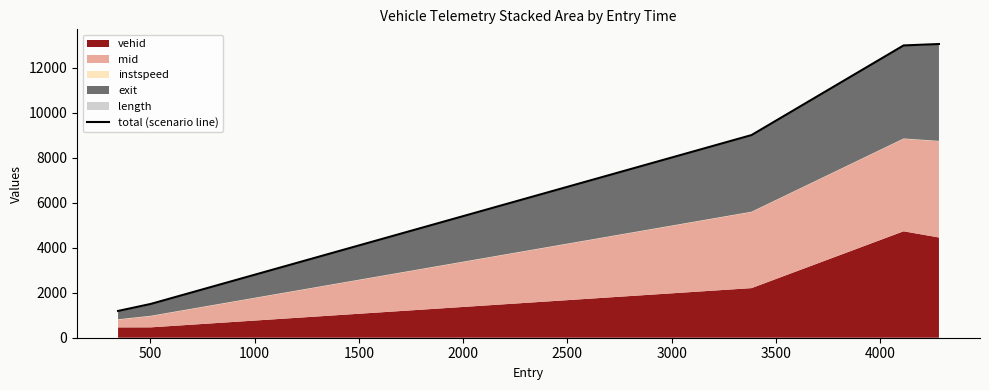

Reading right to left, what are all the values shown in this chart?

13056.7	12993.6	9008.2	1502.0	1189.8